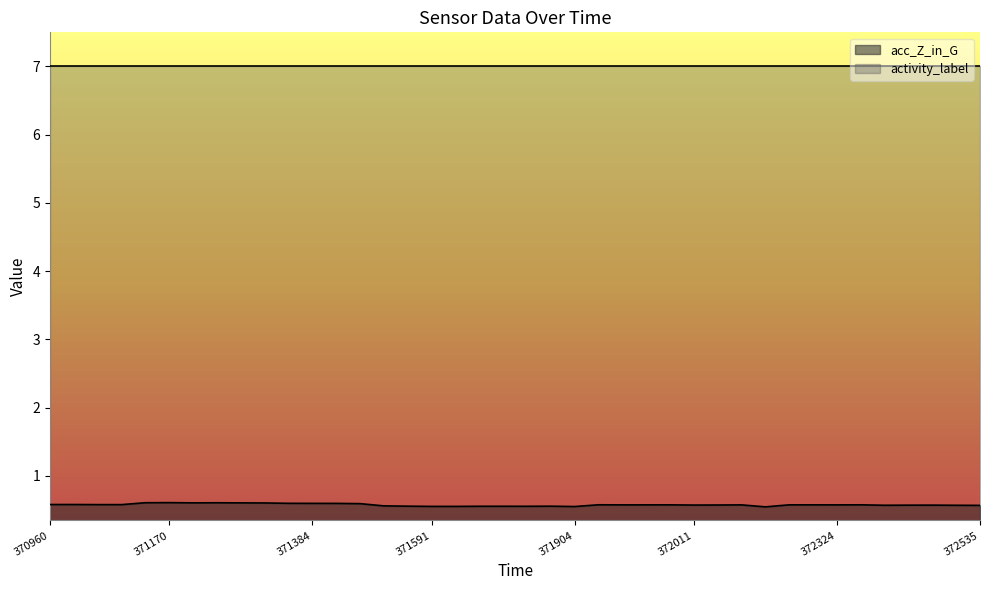

Between 371486 and 371384, which is larger?

371384